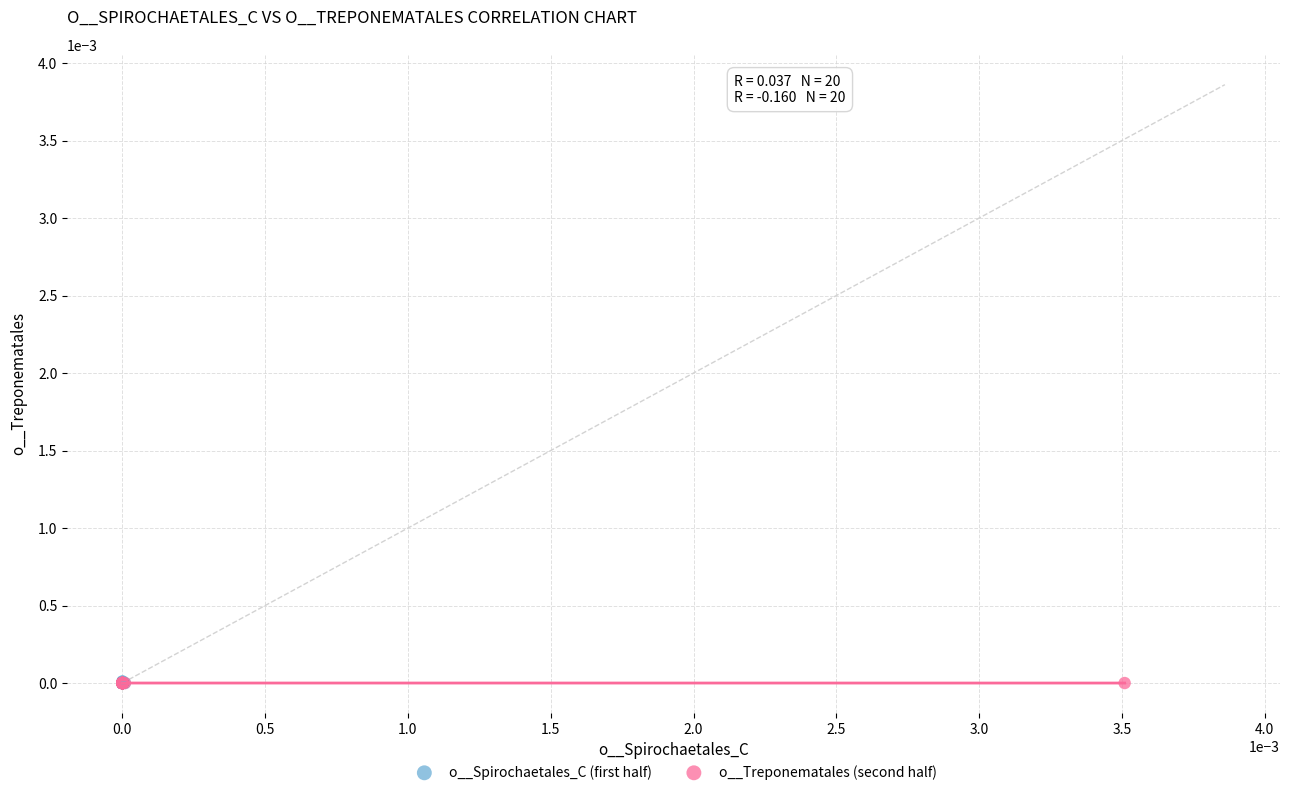

What are all the series names shown in the legend?

o__Spirochaetales_C (first half), o__Treponematales (second half)